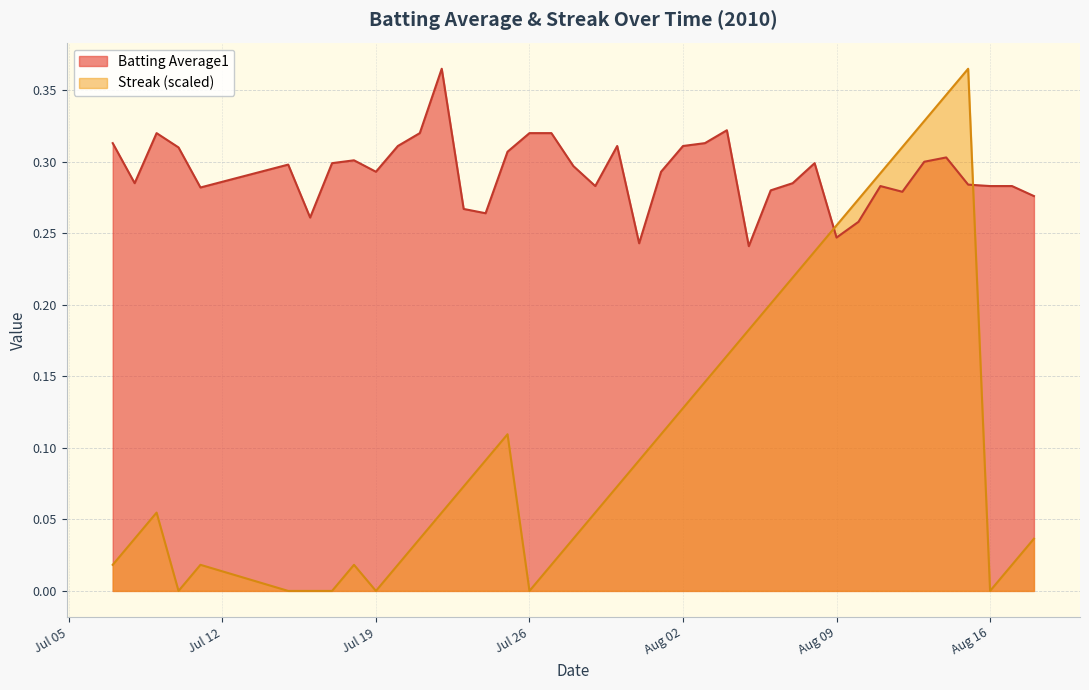

What is the difference between the second highest and second lowest values in the streak series?

0.3